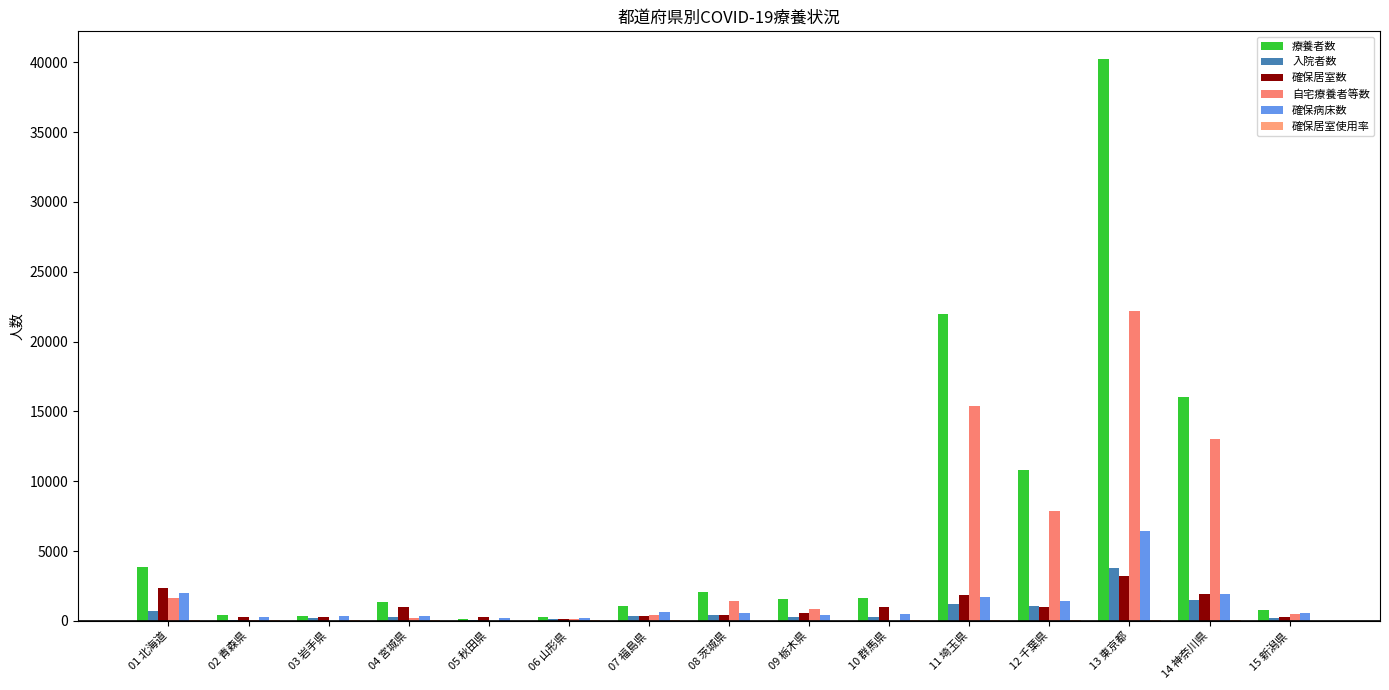

What is the highest value of the 確保居室数 series?

3230